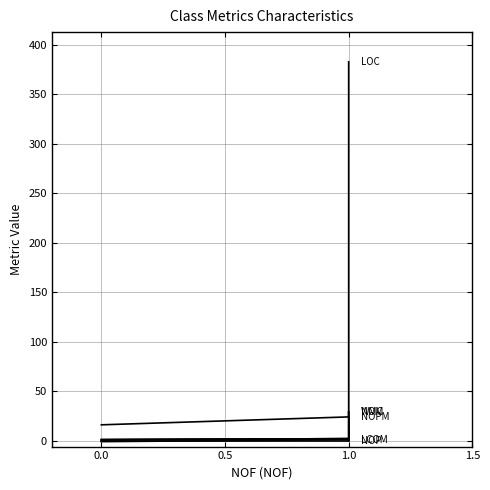

Which series has the largest total across all categories?

LOC